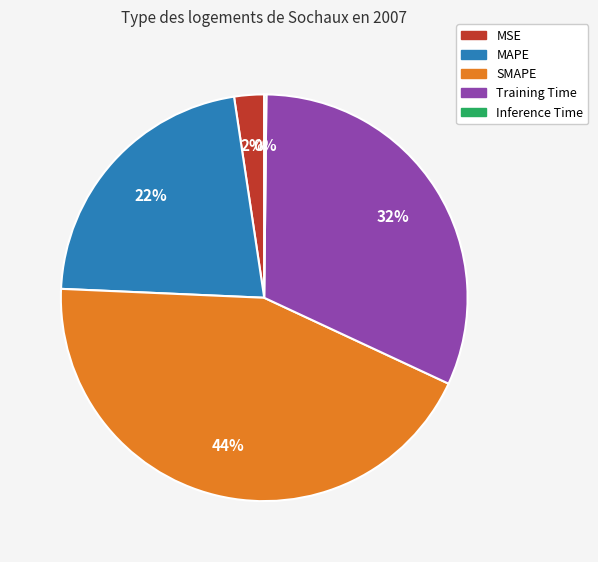

Which has a higher value, MSE or SMAPE?

SMAPE